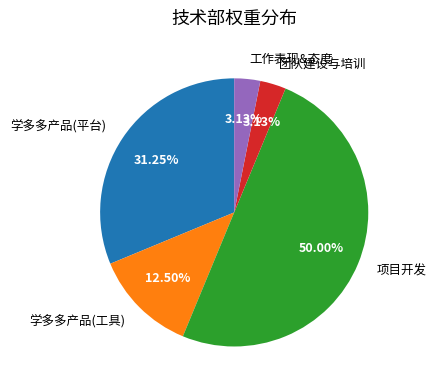

How many slices are in this pie chart?

5